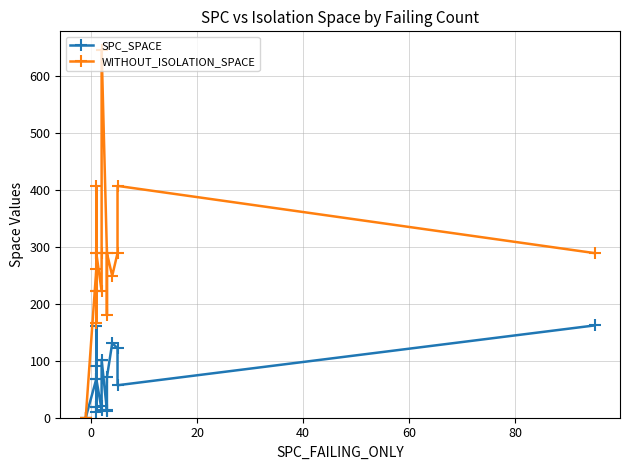

True or false: SPC_SPACE and WITHOUT_ISOLATION_SPACE intersect in this chart.

False